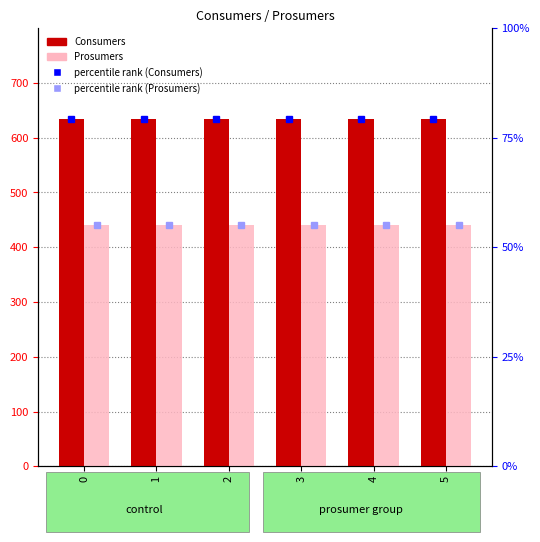

List the series in order of their overall mean, highest first.

Consumers, Prosumers